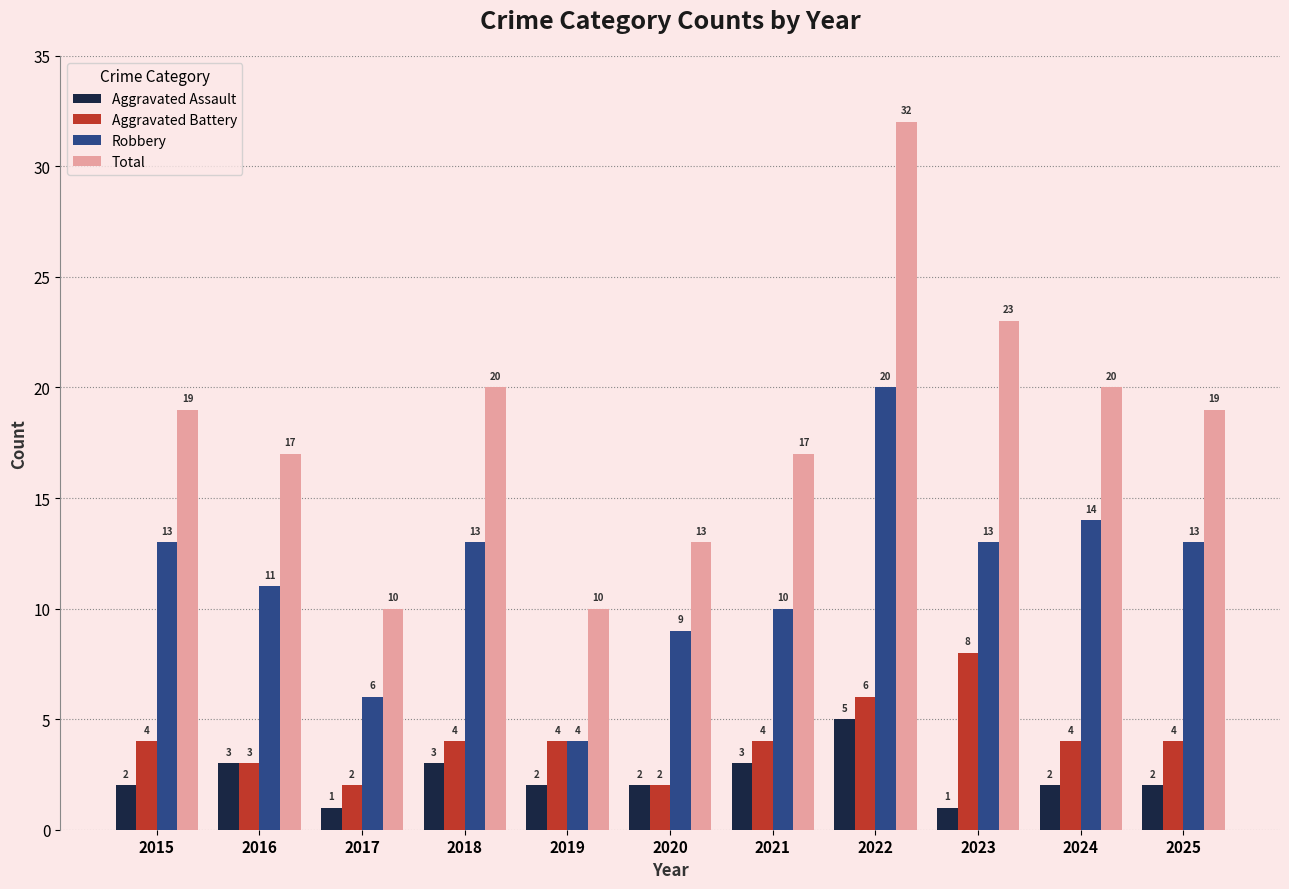

What is the smallest value displayed?

1